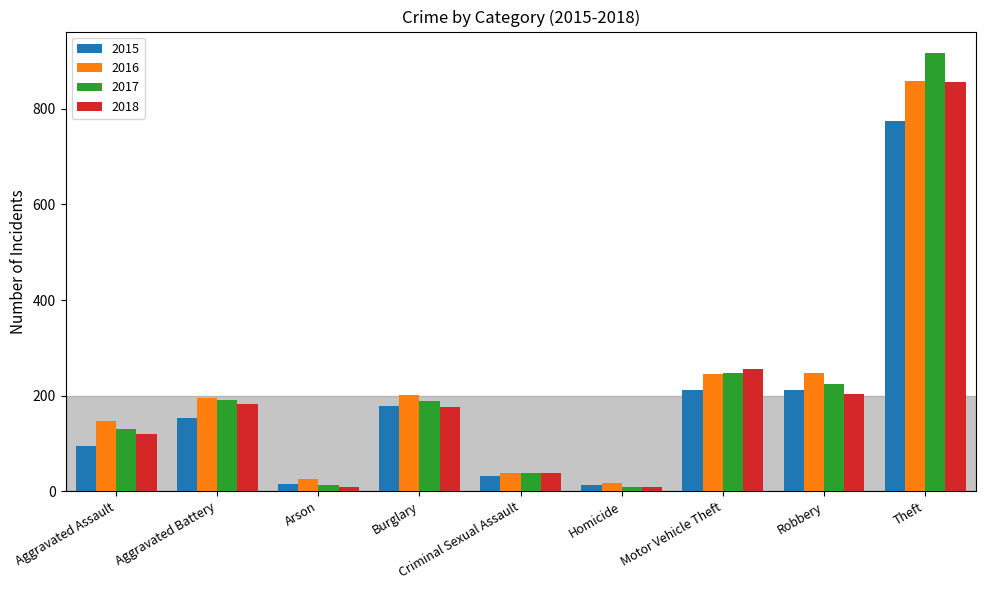

How many groups of bars are there?

9